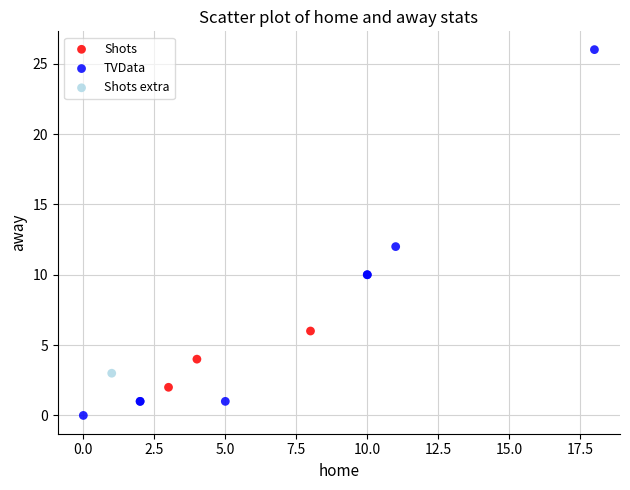

Which series contains the highest Y value?

TVData